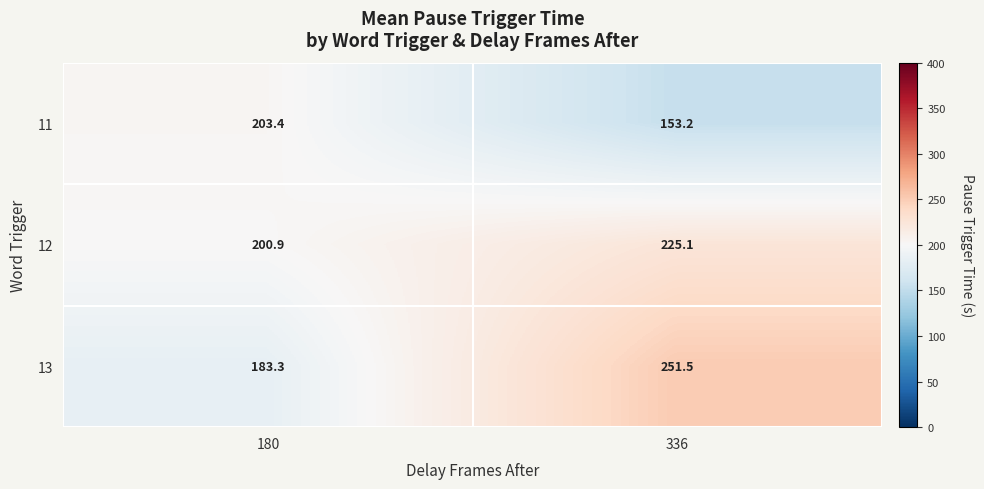

Reading right to left, transcribe all the data shown in this chart.

11: 336=153.2	180=203.4
12: 336=225.1	180=200.9
13: 336=251.5	180=183.3